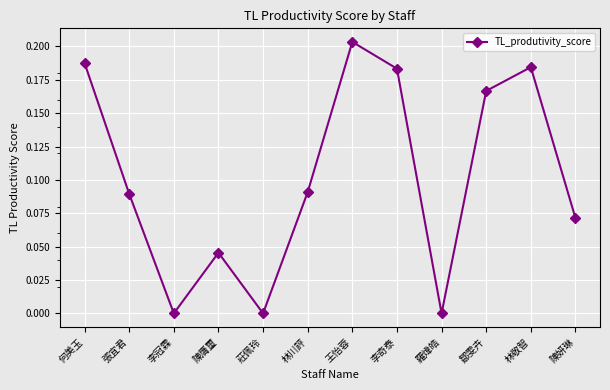

How many interior local valleys (lower than both neighbors) does the data have?

3